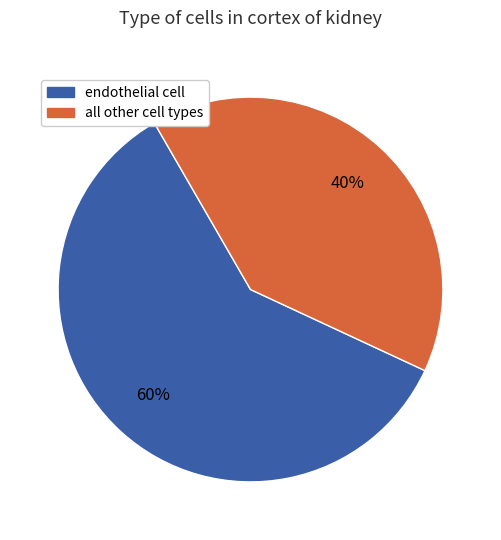

Approximately how many times larger is the value at endothelial cell compared to all other cell types?

1.5